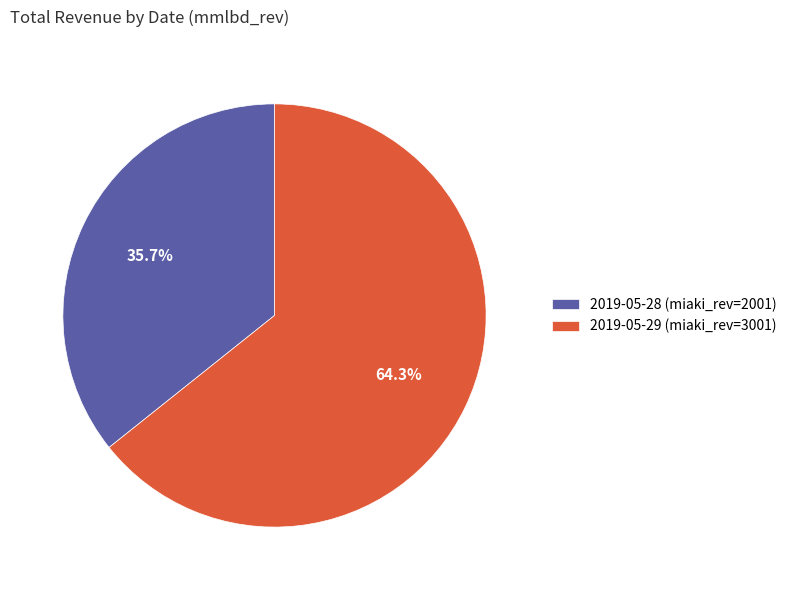

Do 2019-05-29 (miaki_rev=3001) and 2019-05-28 (miaki_rev=2001) together represent more than half of the pie?

Yes